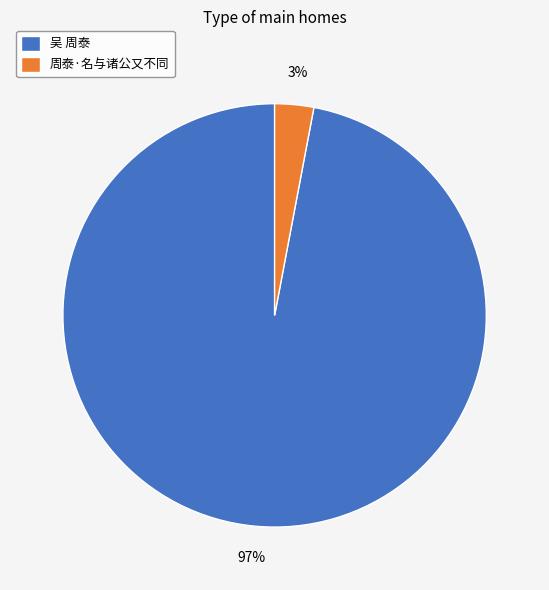

How many slices are in this pie chart?

2